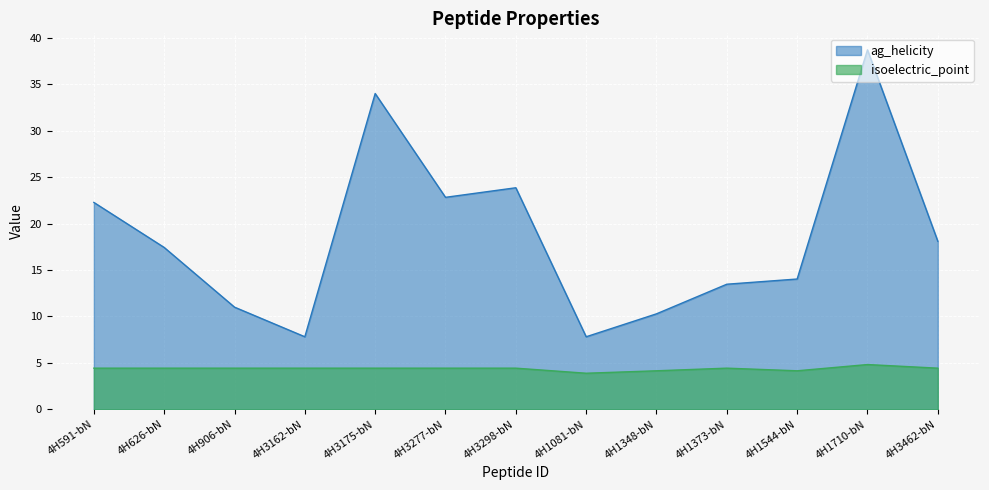

True or false: isoelectric_point and ag_helicity intersect in this chart.

False